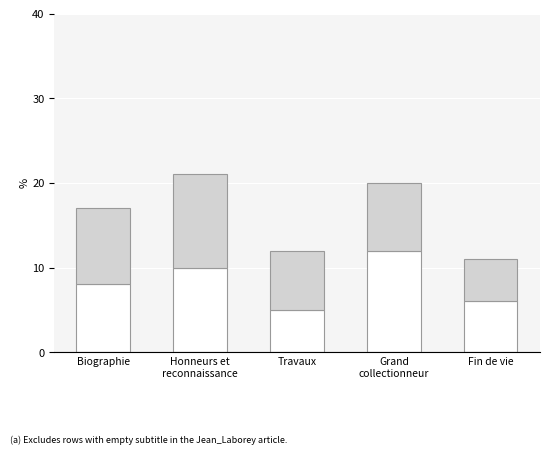

What is the total value across all series at Biographie?

17